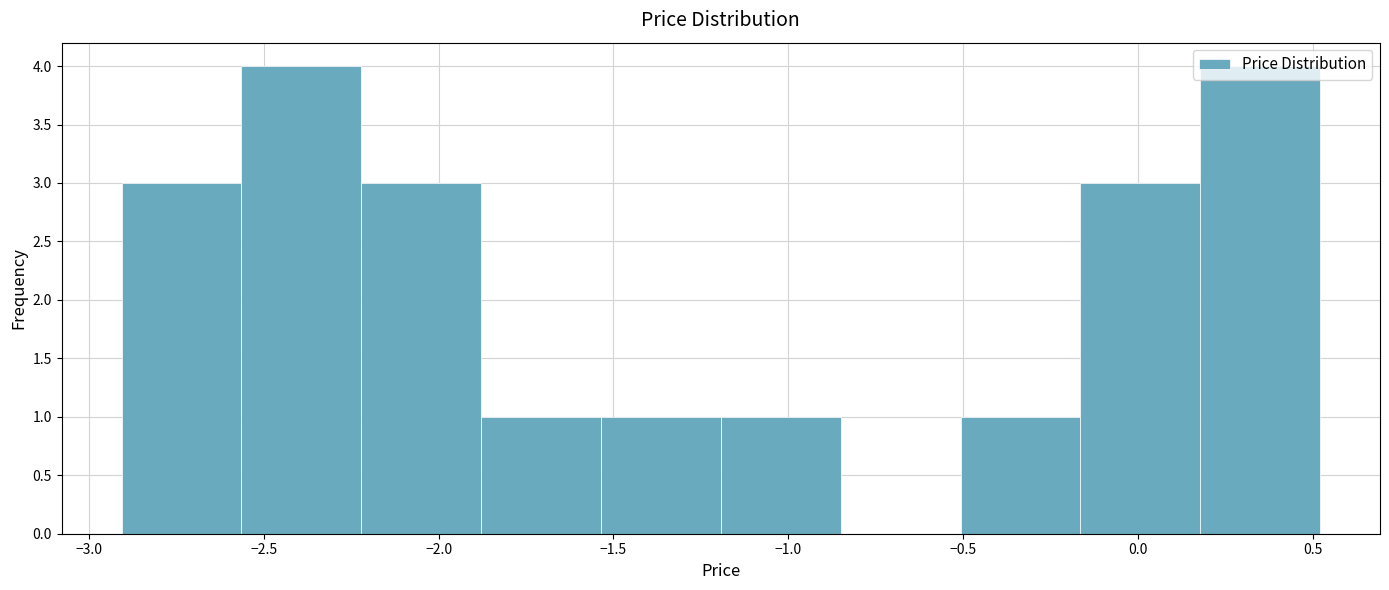

Reading left to right, list every bar in this chart as the range it spans on the x-axis followed by its height. Neither the bar edges nor the heights are printed on the chart, so give them approximately, as read against the axes.

-2.90 to -2.55: 3
-2.55 to -2.20: 4
-2.20 to -1.90: 3
-1.90 to -1.55: 1
-1.55 to -1.20: 1
-1.20 to -0.85: 1
-0.85 to -0.50: 0
-0.50 to -0.15: 1
-0.15 to 0.20: 3
0.20 to 0.50: 4